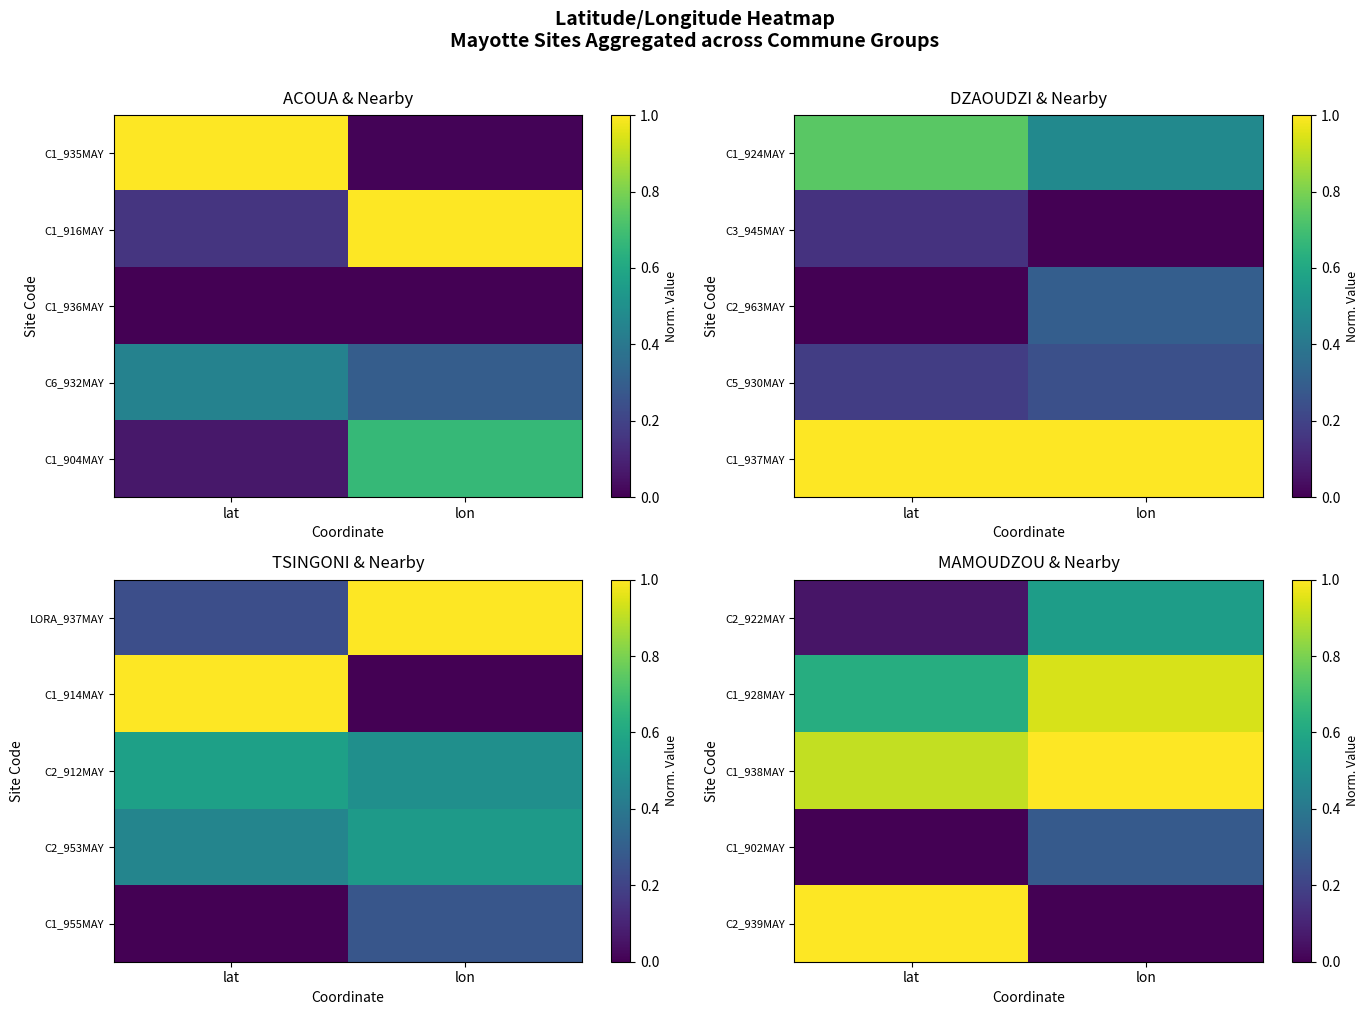

At how many categories does at least one series exceed 0?

2